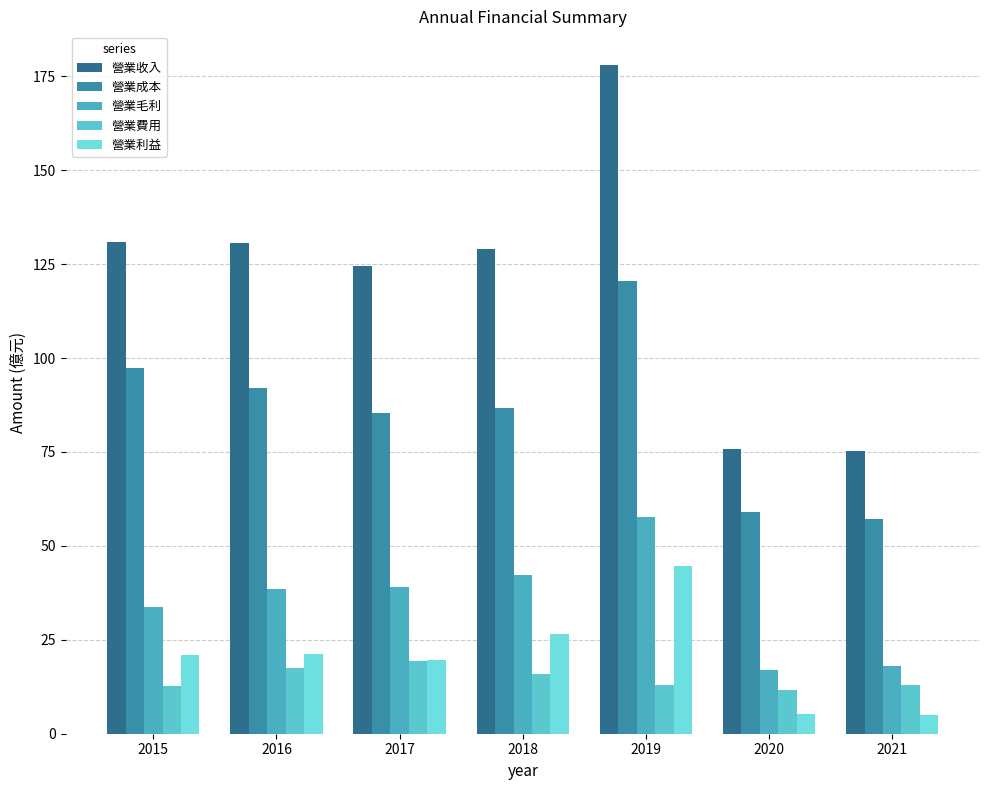

Where is 營業成本 nearest to the value 88?

2018